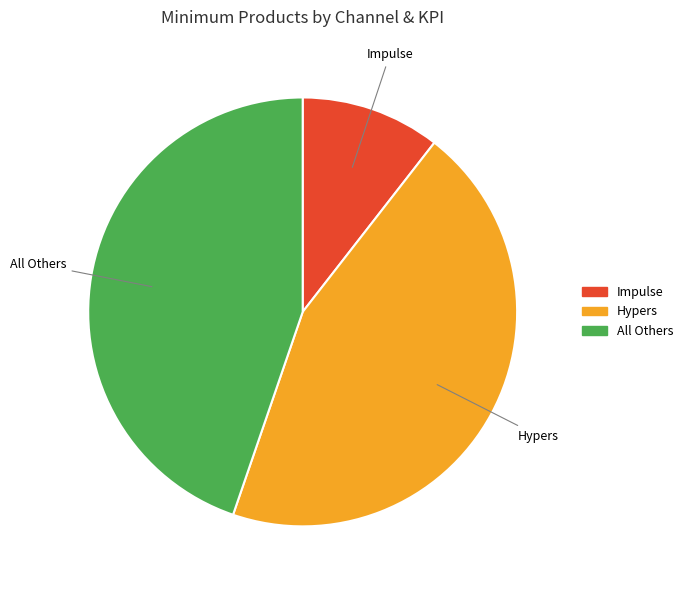

How many slices are in this pie chart?

3